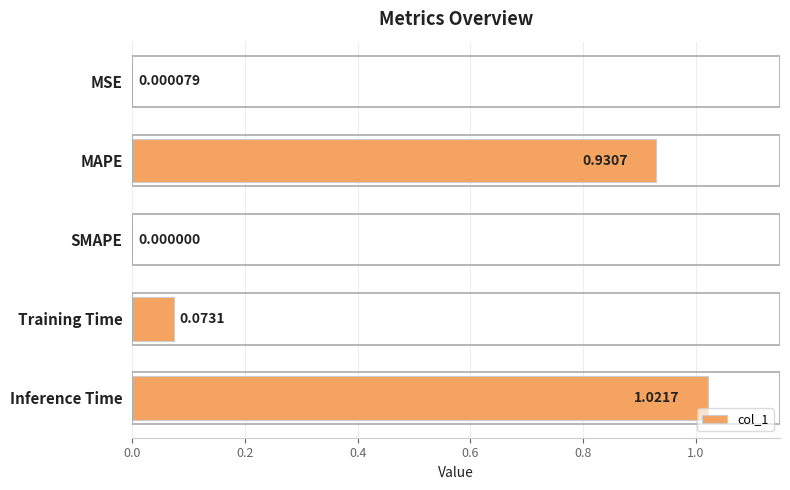

What is the sum of the values at MAPE and Inference Time?

2.0